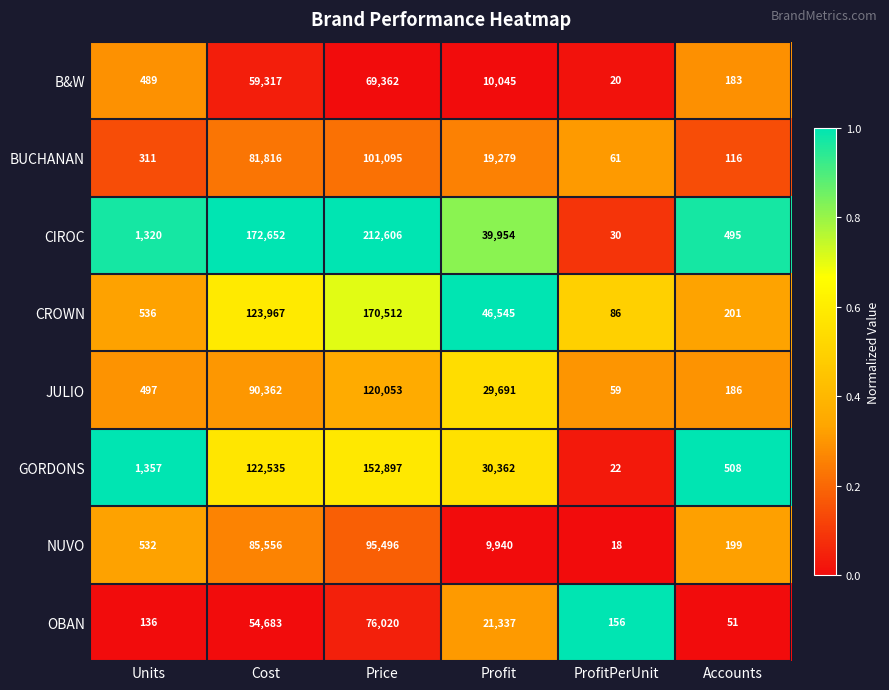

What is the difference between the highest and lowest values at Units?

1221